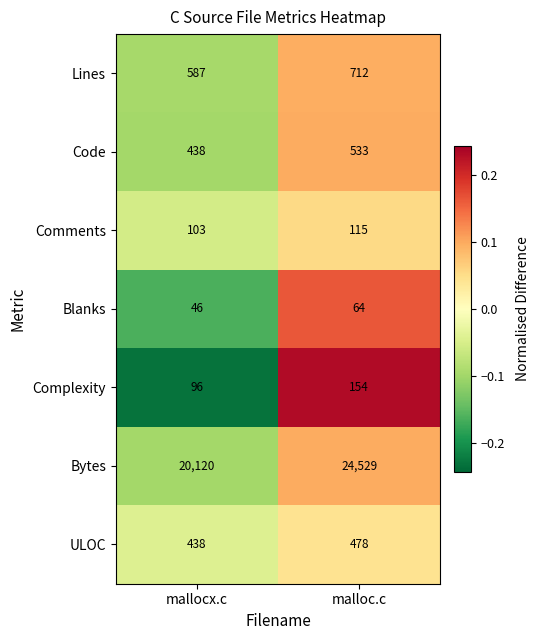

Which label corresponds to the smallest value in the chart?

mallocx.c